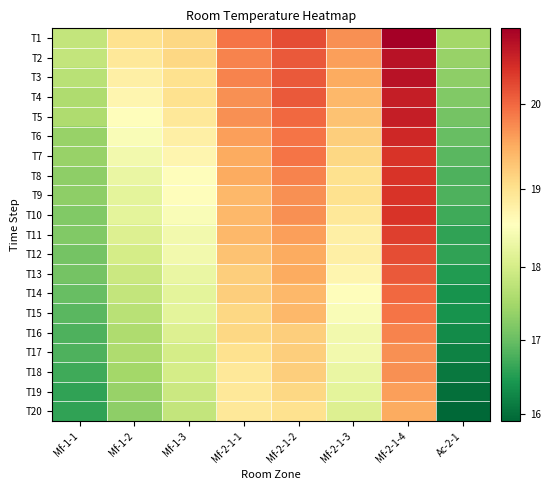

Count the number of categories in the chart.

8